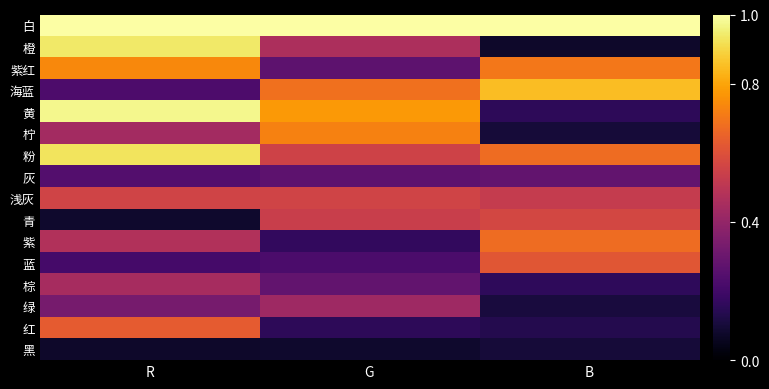

How many data points does each series have?

3